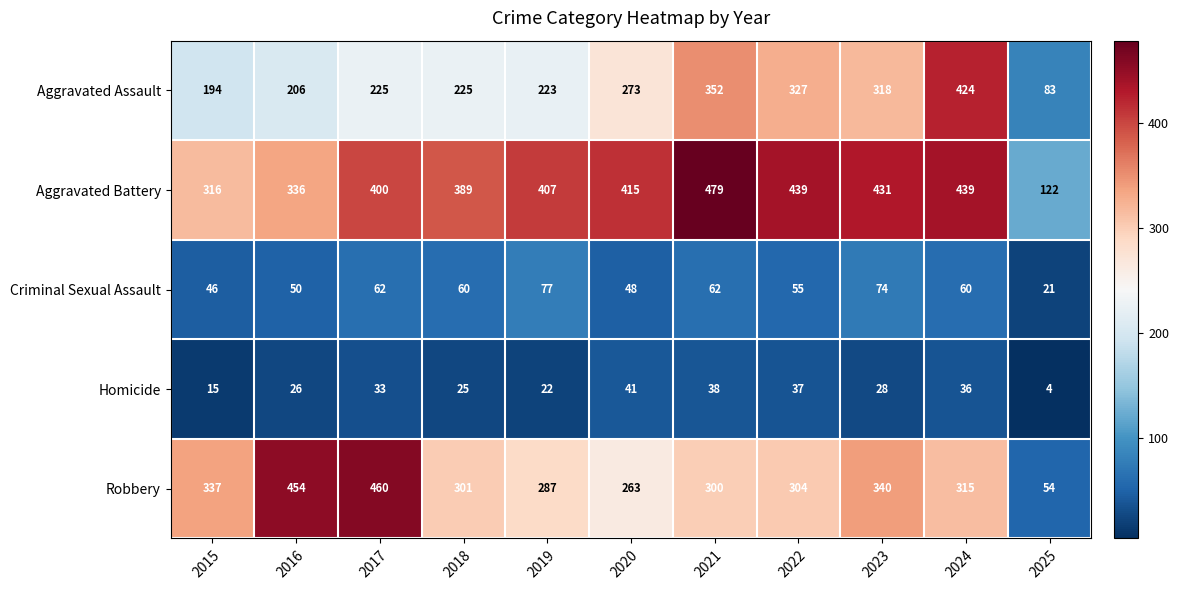

Where is Aggravated Battery nearest to the value 300?

2015